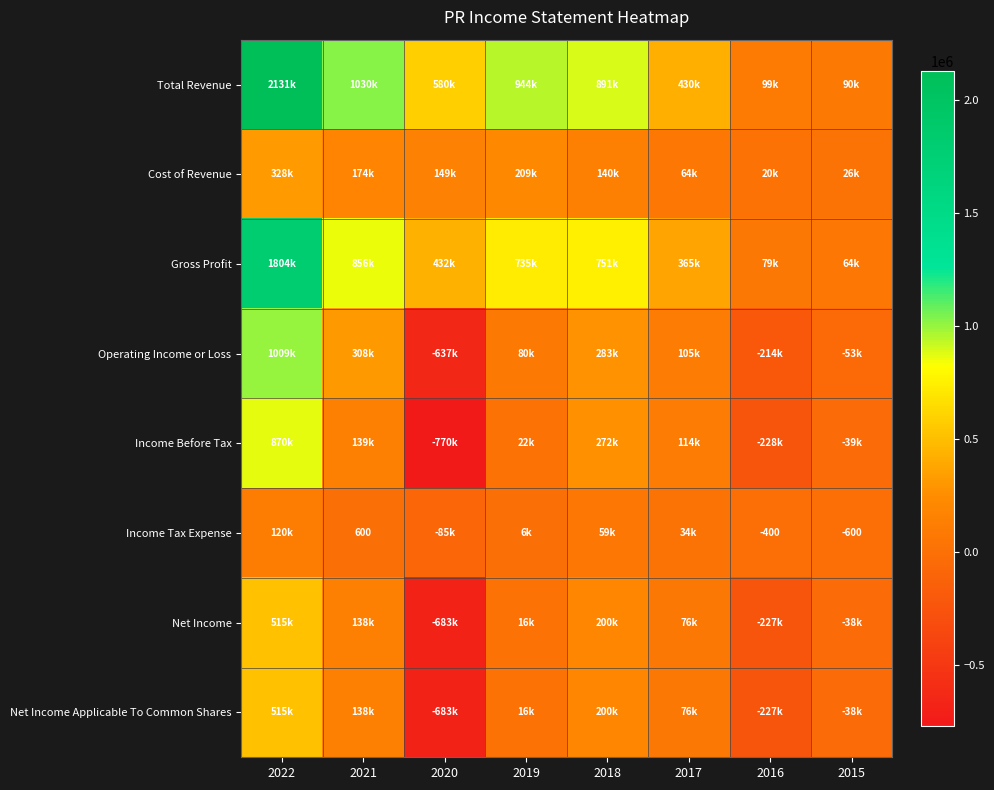

What is the minimum value shown in the chart?

-770300